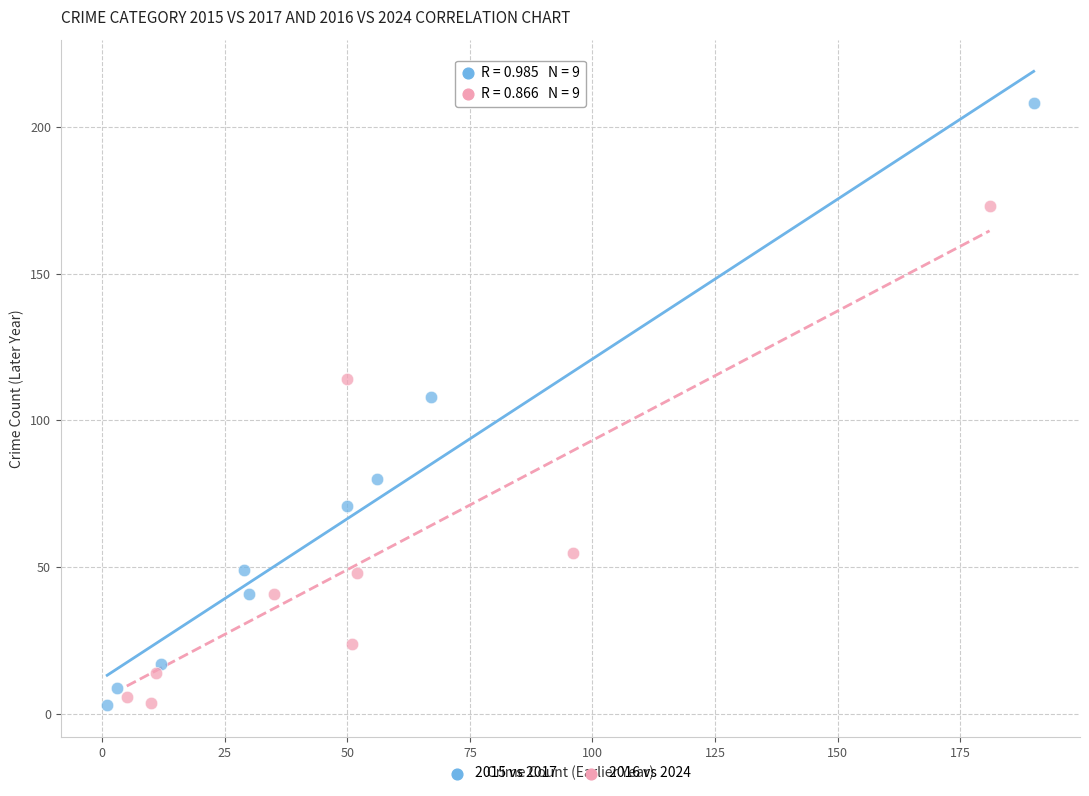

Which series reaches the maximum Y coordinate?

2015 vs 2017